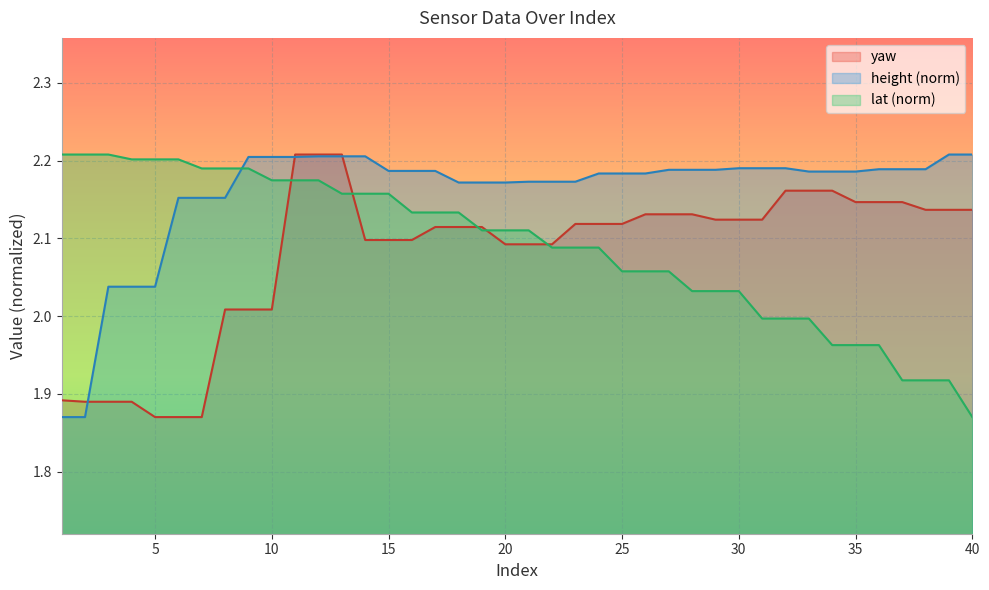

The height series shows 1.9 at 1. True or false?

True